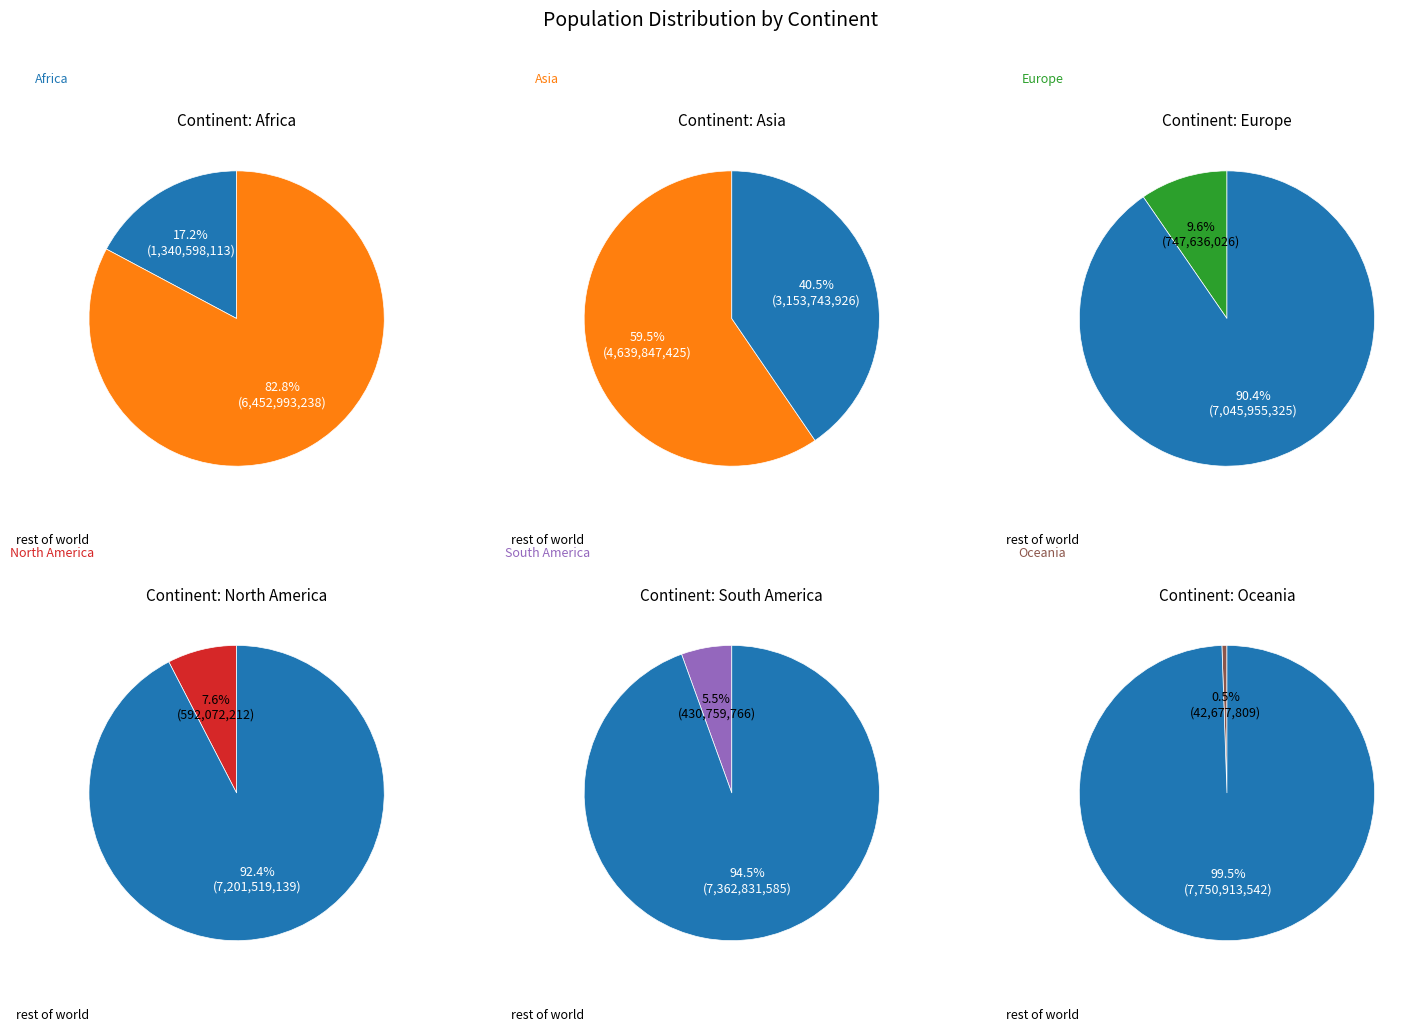

True or false: North America accounts for 8% of the total.

True